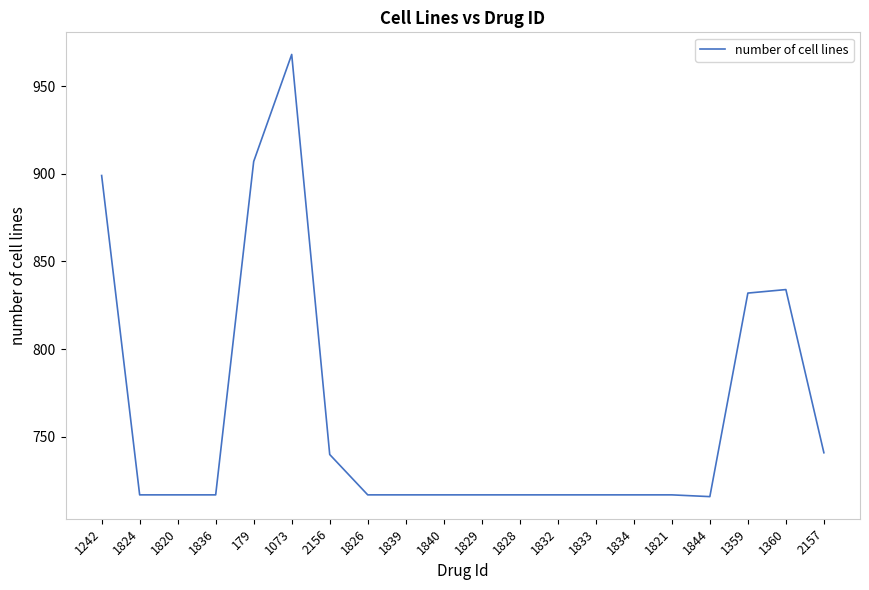

Is this an area chart (filled region under the line)?

No